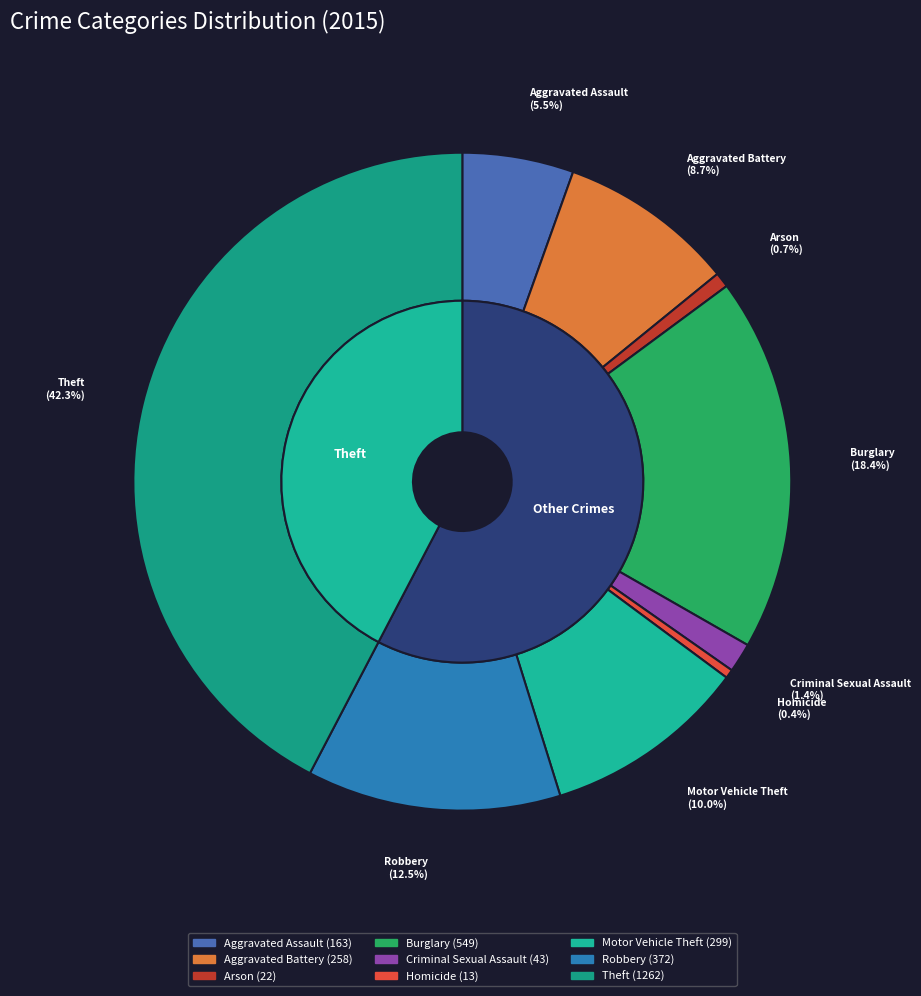

Combined, do Theft and Aggravated Assault account for over 50%?

No